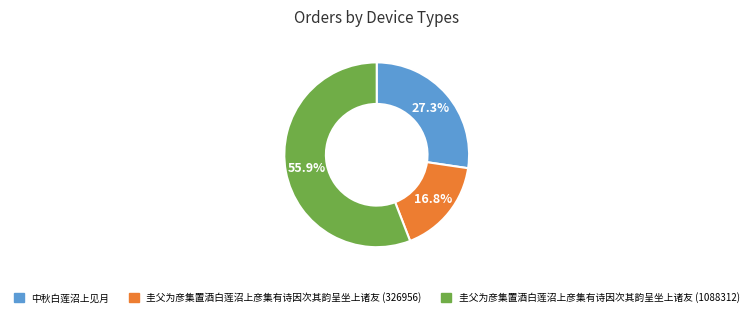

Does 圭父为彦集置酒白莲沼上彦集有诗因次其韵呈坐上诸友 (1088312) account for over 50% of the chart?

Yes